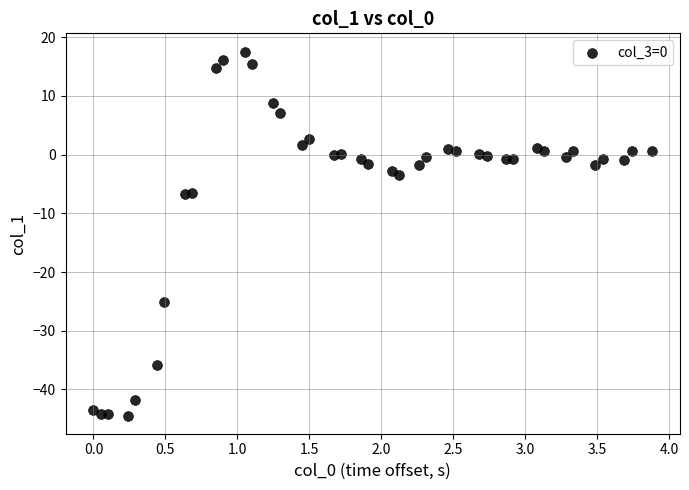

What is the range of Y values (max minus min)?

62.0